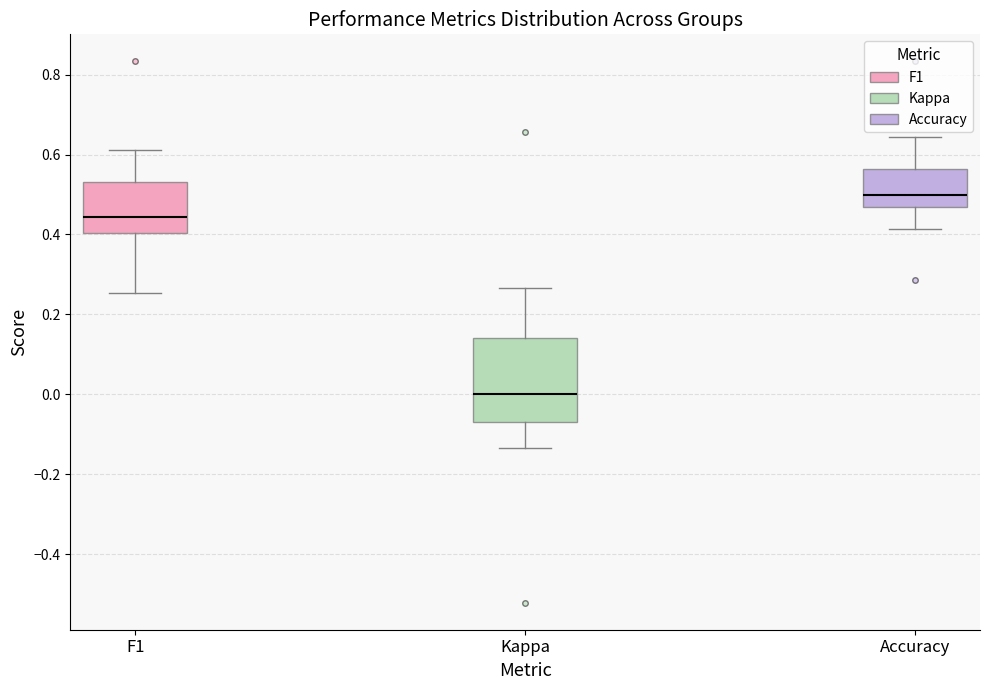

Reading left to right, read every box against the y-axis: the position of its median line, the range the box covers, and the ends of its whiskers. The values are not printed on the chart, so give them approximately, as read against the axis.

F1: median 0.44, box 0.40 to 0.54, whiskers 0.26 to 0.62
Kappa: median 0.00, box -0.06 to 0.14, whiskers -0.14 to 0.26
Accuracy: median 0.50, box 0.46 to 0.56, whiskers 0.42 to 0.64